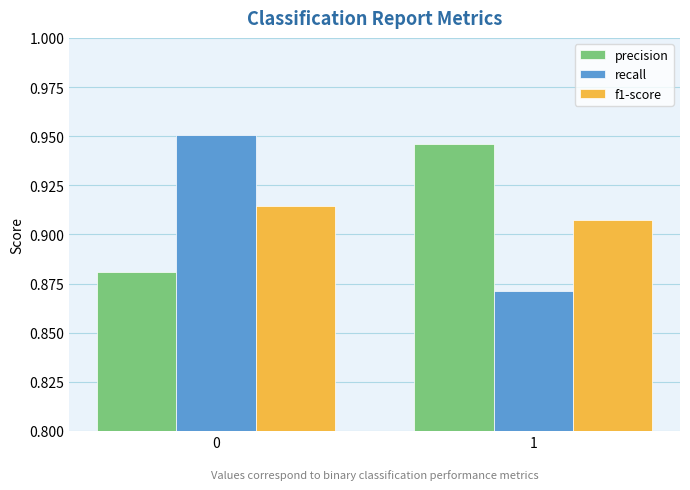

At how many categories does at least one series exceed 0?

2